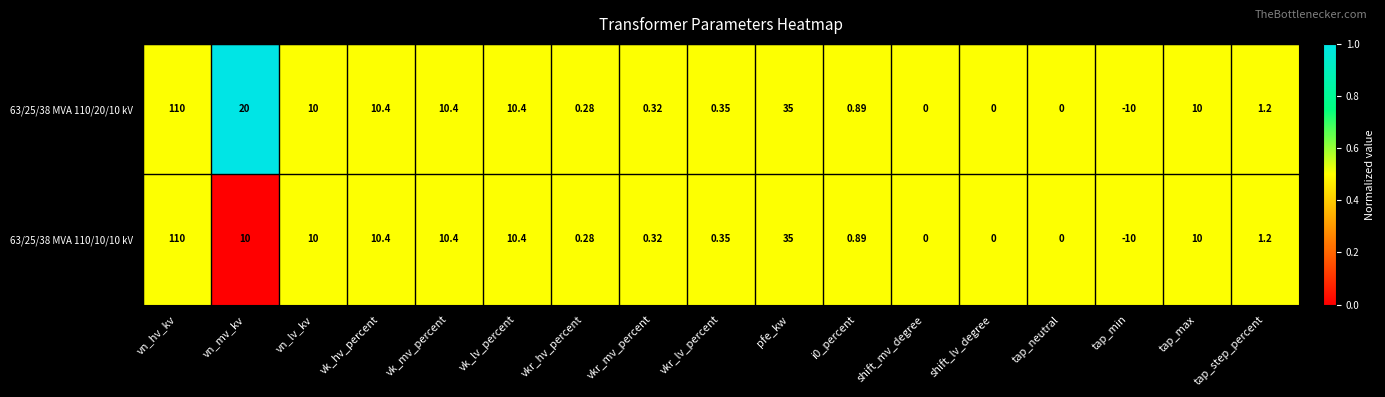

At which label does 63/25/38 MVA 110/20/10 kV reach its minimum?

tap_min